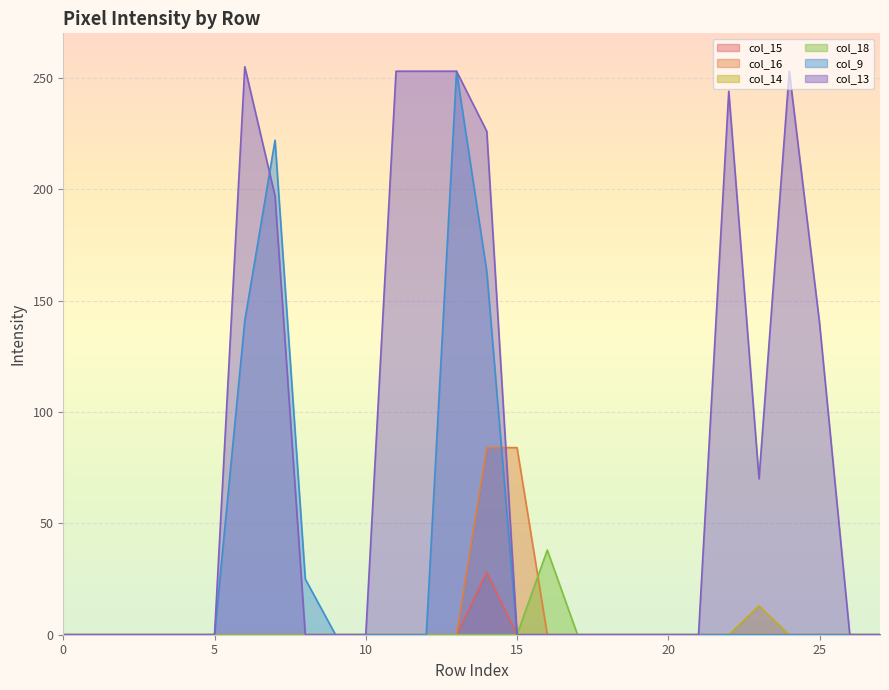

What is the greatest value displayed?

255